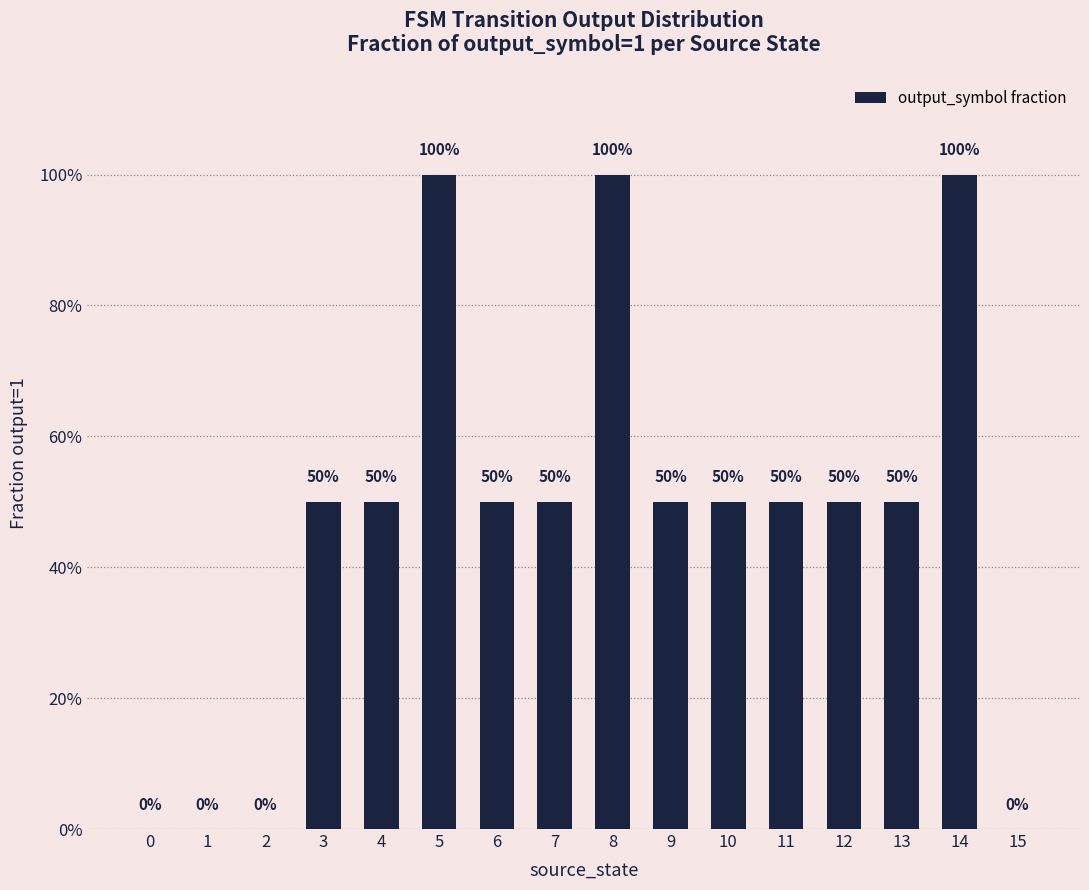

Reading left to right, extract all data points from this chart.

0=0.0	1=0.0	2=0.0	3=0.5	4=0.5	5=1.0	6=0.5	7=0.5	8=1.0	9=0.5	10=0.5	11=0.5	12=0.5	13=0.5	14=1.0	15=0.0